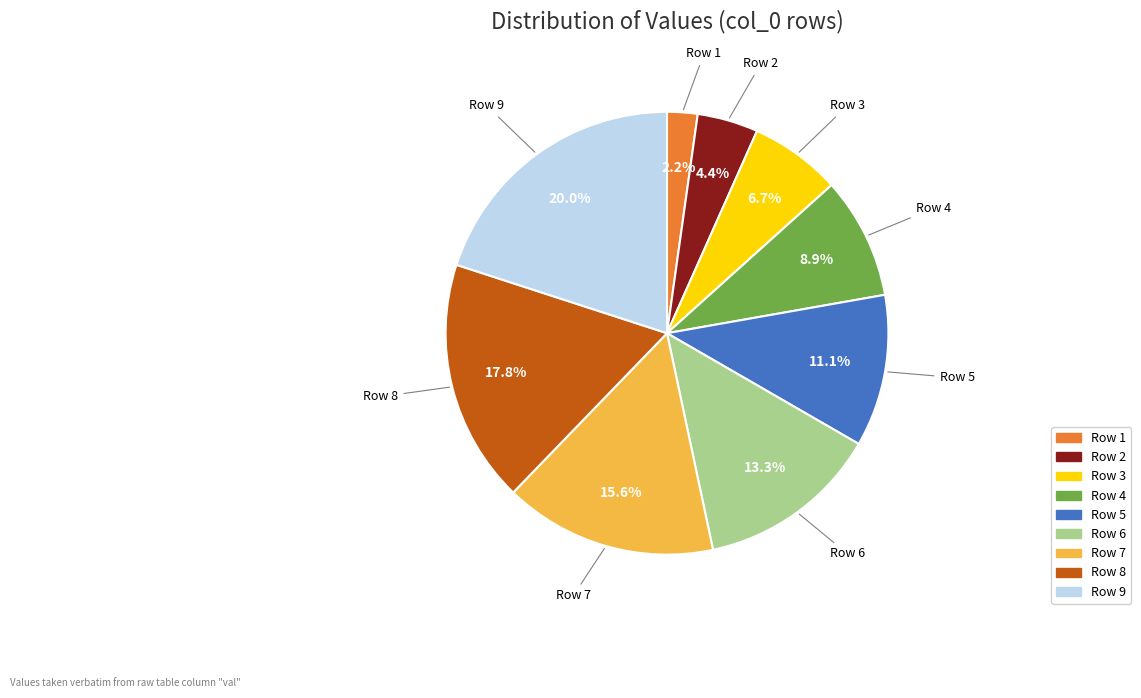

Count the number of slices in the pie.

9